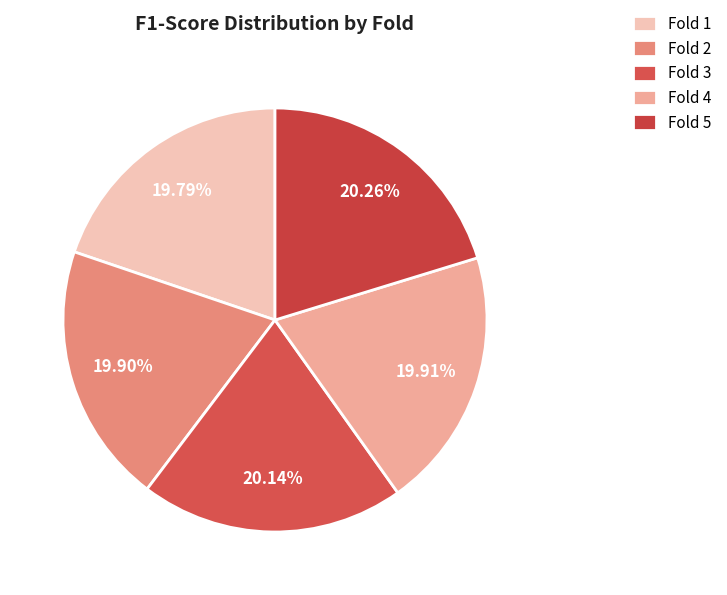

How many segments does this pie chart have?

5